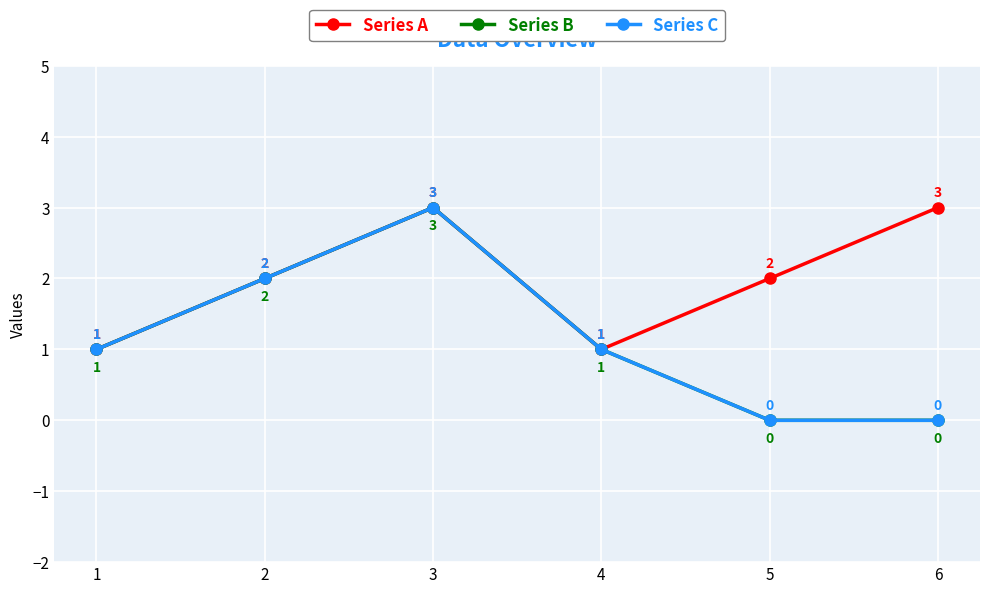

Does the chart have visible grid lines?

Yes